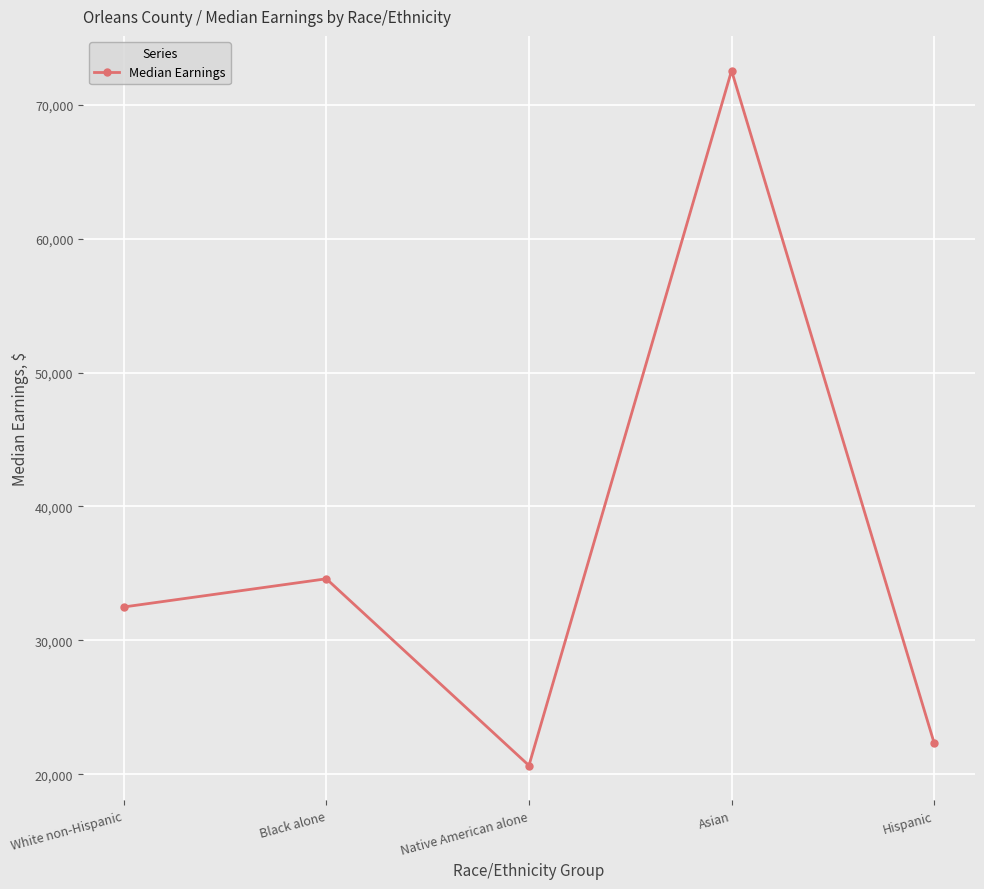

Which has a higher value, Native American alone or Asian?

Asian